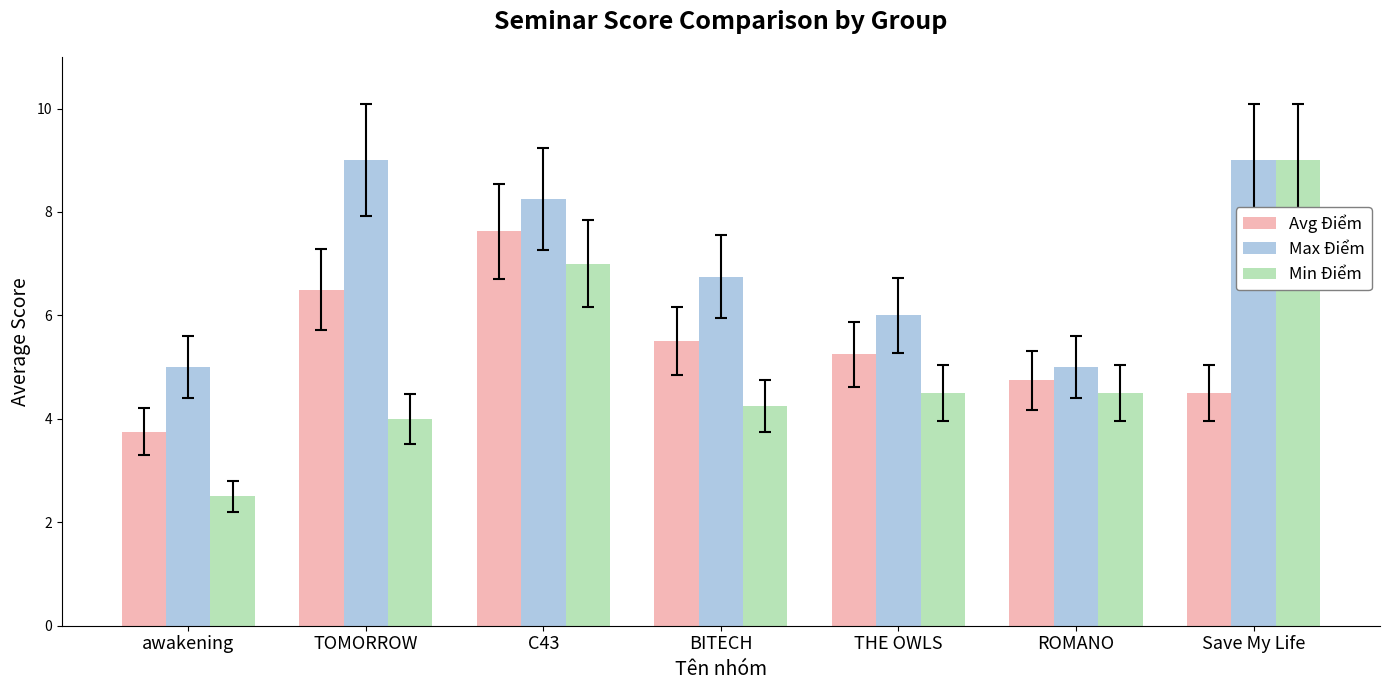

What are all the series names shown in the legend?

Avg Điểm, Max Điểm, Min Điểm